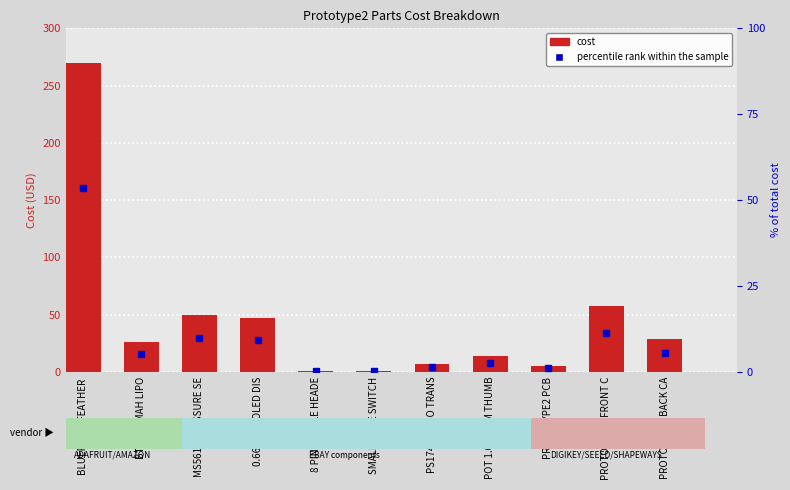

Which label corresponds to the largest value in the chart?

BLUEFRUIT FEATHER 